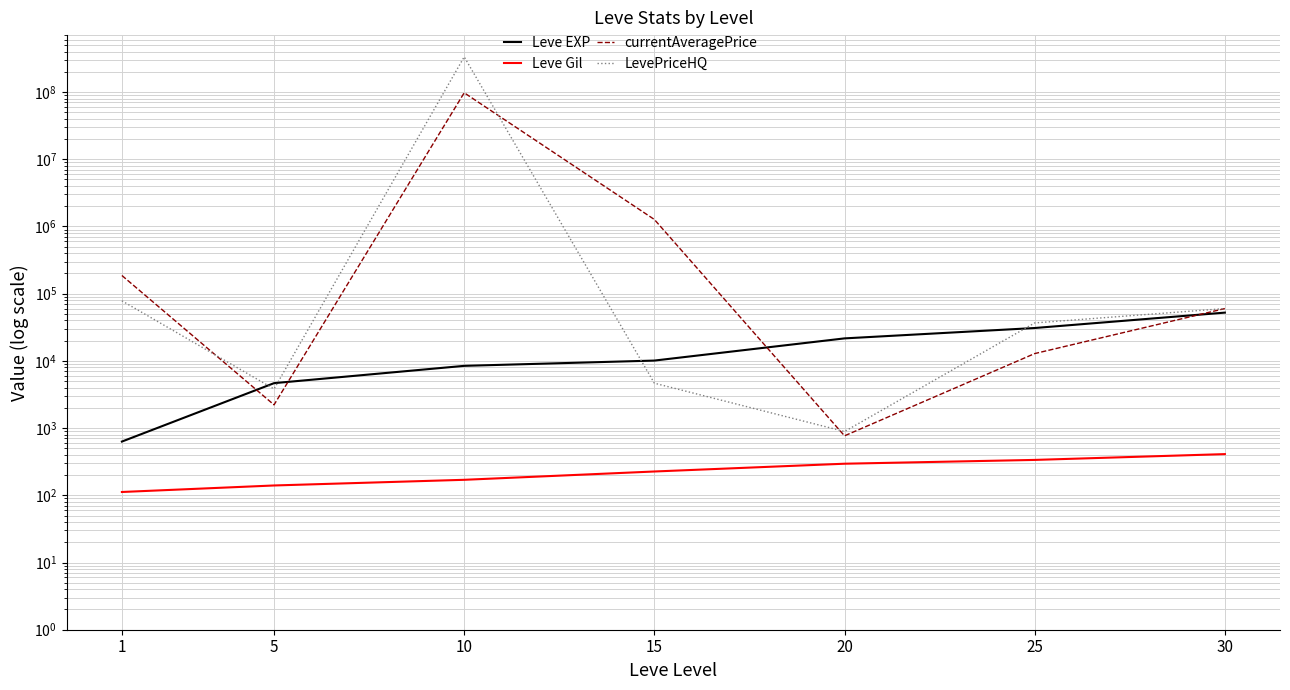

True or false: Leve Gil and LevePriceHQ cross at least once.

False